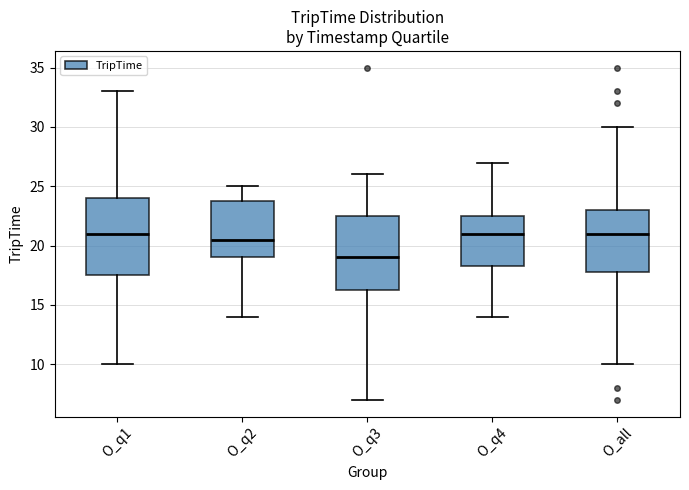

Reading left to right, transcribe this box plot: for each box, give where its median line is, the range the box spans, and where its two whiskers end, as read against the y-axis. The values are not printed on the chart, so give them approximately, as read against the axis.

O_q1: median 21.0, box 17.5 to 24.0, whiskers 10.0 to 33.0
O_q2: median 20.5, box 19.0 to 24.0, whiskers 14.0 to 25.0
O_q3: median 19.0, box 16.5 to 22.5, whiskers 7.0 to 26.0
O_q4: median 21.0, box 18.5 to 22.5, whiskers 14.0 to 27.0
O_all: median 21.0, box 18.0 to 23.0, whiskers 10.0 to 30.0